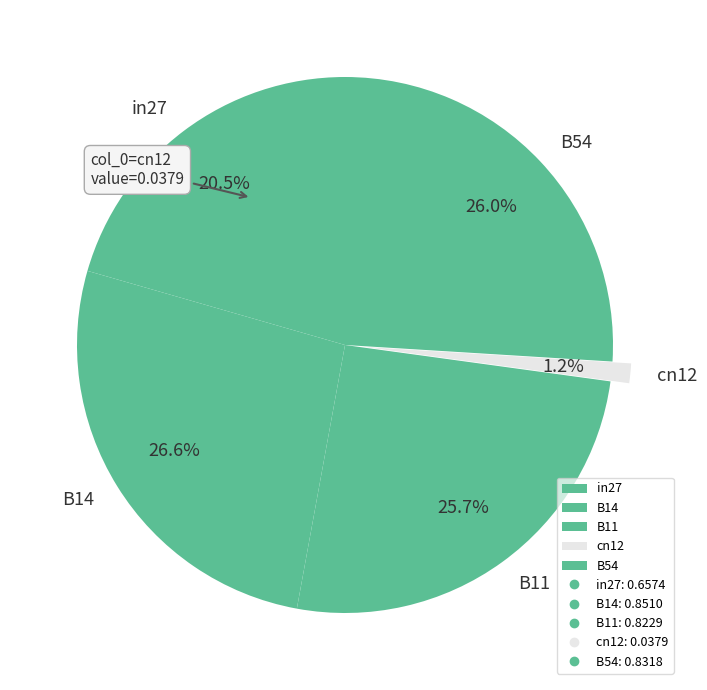

What portion of the pie excludes B54?

74.0%